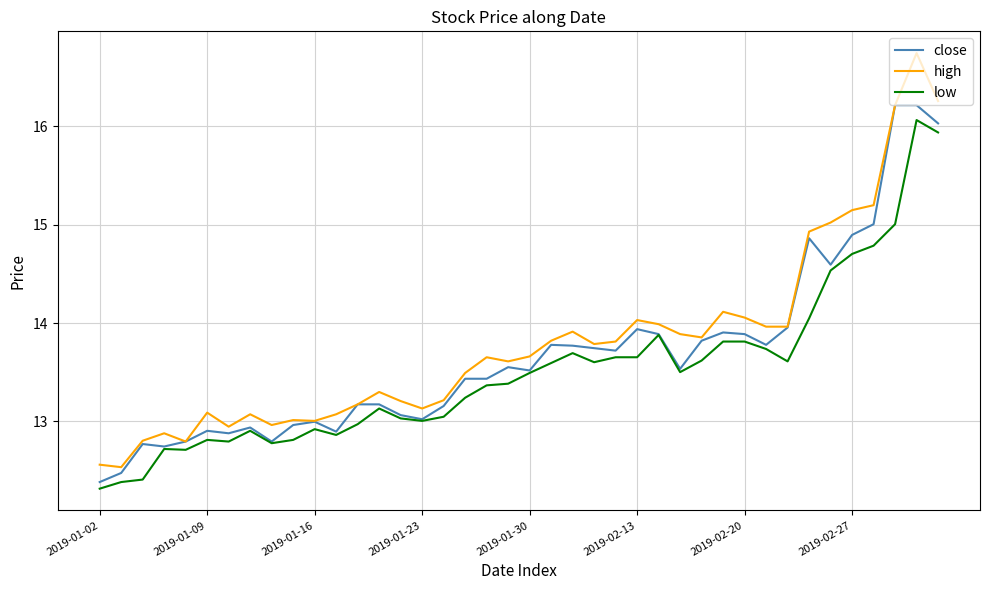

Which series has the largest range (max minus min)?

high